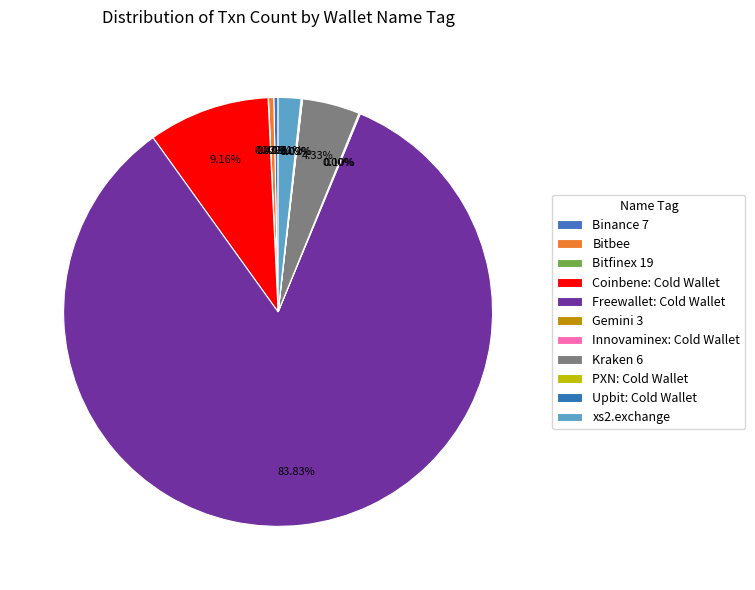

What portion of the pie excludes Coinbene: Cold Wallet?

90.8%